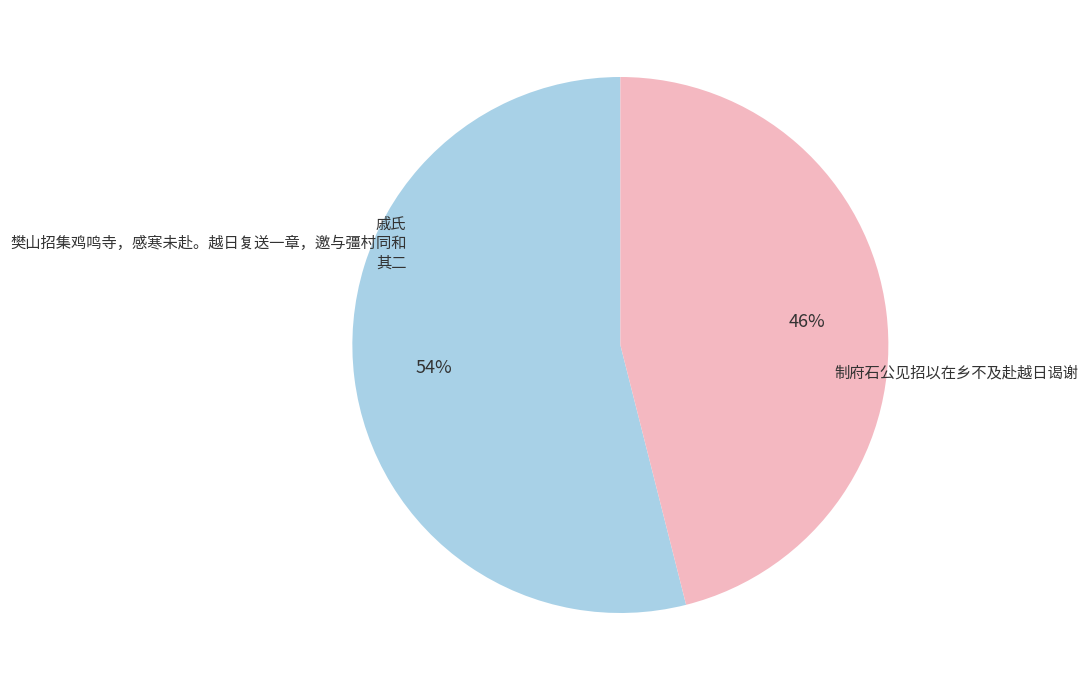

To the nearest percent, what is the difference between the largest and smallest slice percentages?

8%